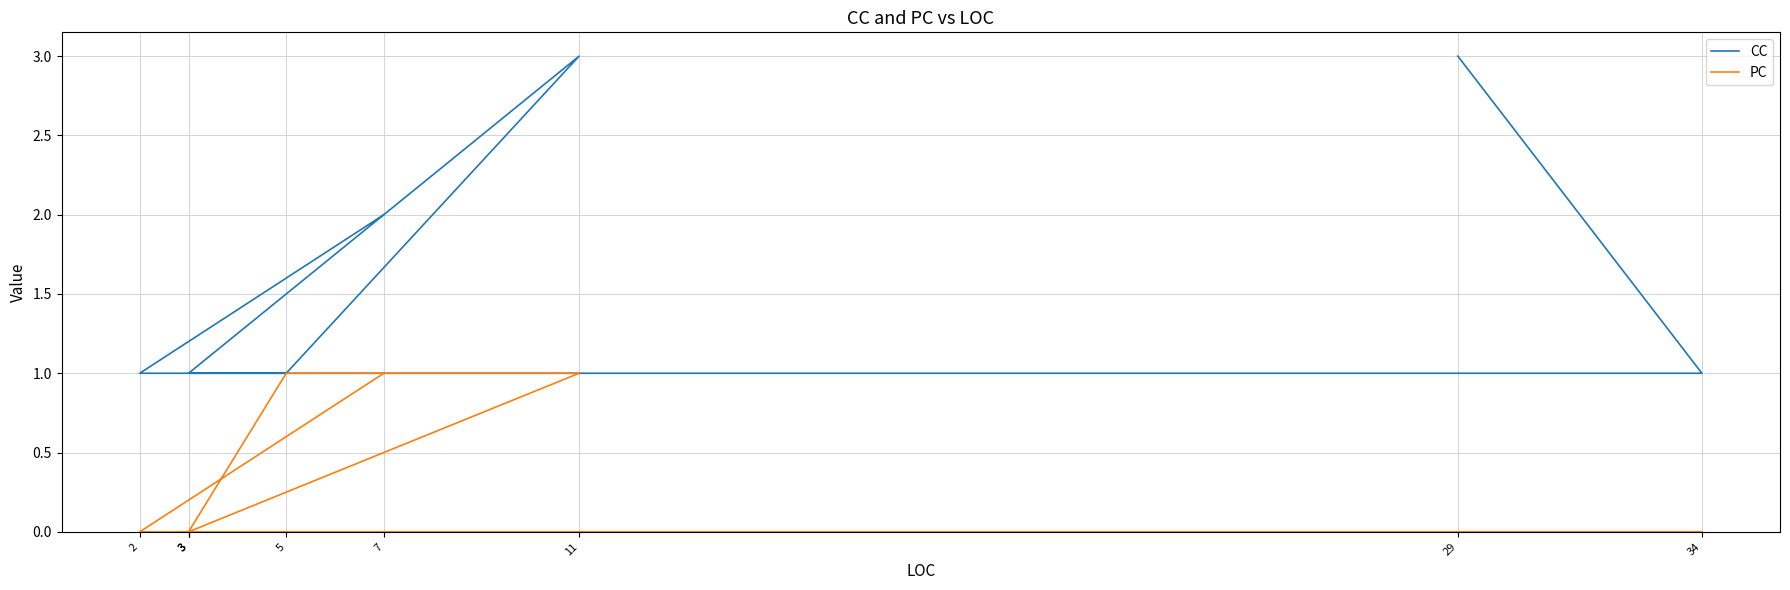

List the series in order of their peak value, highest first.

CC, PC